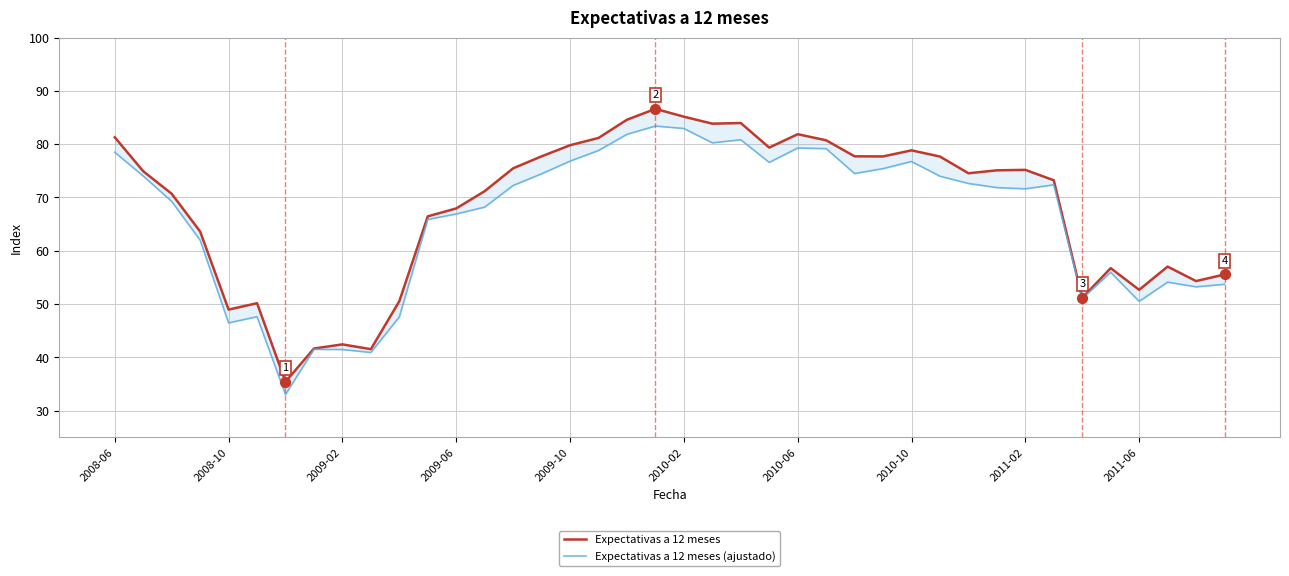

At which category is the sum across all series the highest?

19